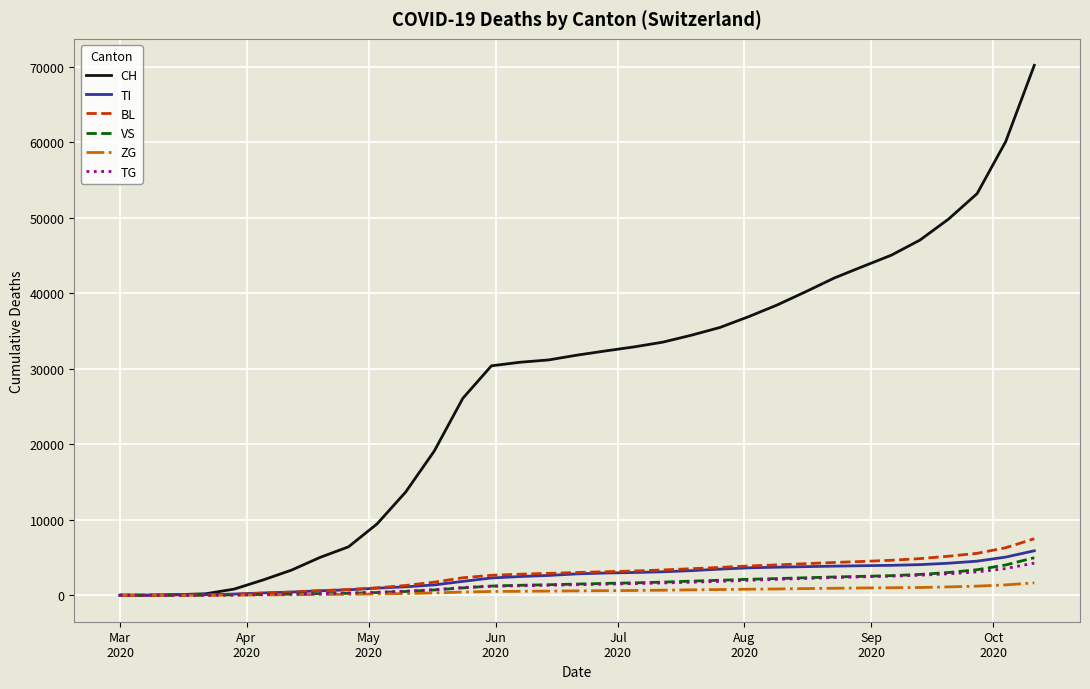

Is this an area chart (filled region under the line)?

No